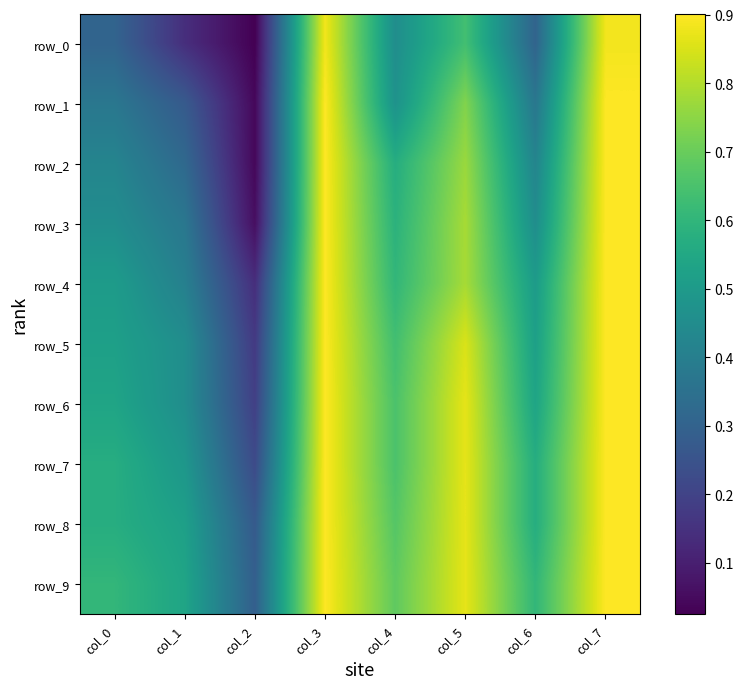

Reading left to right, what are all the values shown in this chart?

row_0: col_0=0.3	col_1=0.1	col_2=0.0	col_3=0.9	col_4=0.5	col_5=0.6	col_6=0.3	col_7=0.9
row_1: col_0=0.4	col_1=0.3	col_2=0.0	col_3=0.9	col_4=0.5	col_5=0.7	col_6=0.4	col_7=0.9
row_2: col_0=0.4	col_1=0.3	col_2=0.0	col_3=0.9	col_4=0.6	col_5=0.8	col_6=0.4	col_7=0.9
row_3: col_0=0.5	col_1=0.4	col_2=0.1	col_3=0.9	col_4=0.6	col_5=0.8	col_6=0.5	col_7=0.9
row_4: col_0=0.5	col_1=0.4	col_2=0.1	col_3=0.9	col_4=0.6	col_5=0.8	col_6=0.5	col_7=0.9
row_5: col_0=0.5	col_1=0.5	col_2=0.2	col_3=0.9	col_4=0.6	col_5=0.9	col_6=0.5	col_7=0.9
row_6: col_0=0.5	col_1=0.5	col_2=0.2	col_3=0.9	col_4=0.7	col_5=0.9	col_6=0.5	col_7=0.9
row_7: col_0=0.6	col_1=0.5	col_2=0.2	col_3=0.9	col_4=0.7	col_5=0.9	col_6=0.6	col_7=0.9
row_8: col_0=0.6	col_1=0.5	col_2=0.3	col_3=0.9	col_4=0.7	col_5=0.9	col_6=0.6	col_7=0.9
row_9: col_0=0.6	col_1=0.5	col_2=0.3	col_3=0.9	col_4=0.7	col_5=0.9	col_6=0.6	col_7=0.9